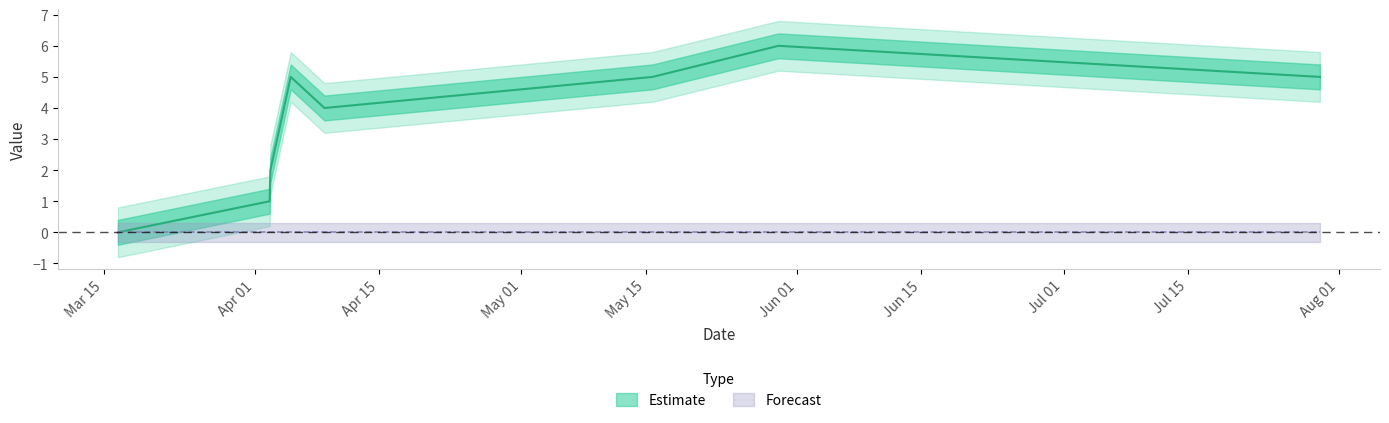

Reading left to right, extract all data points from this chart.

0	1	2	5	4	5	6	5